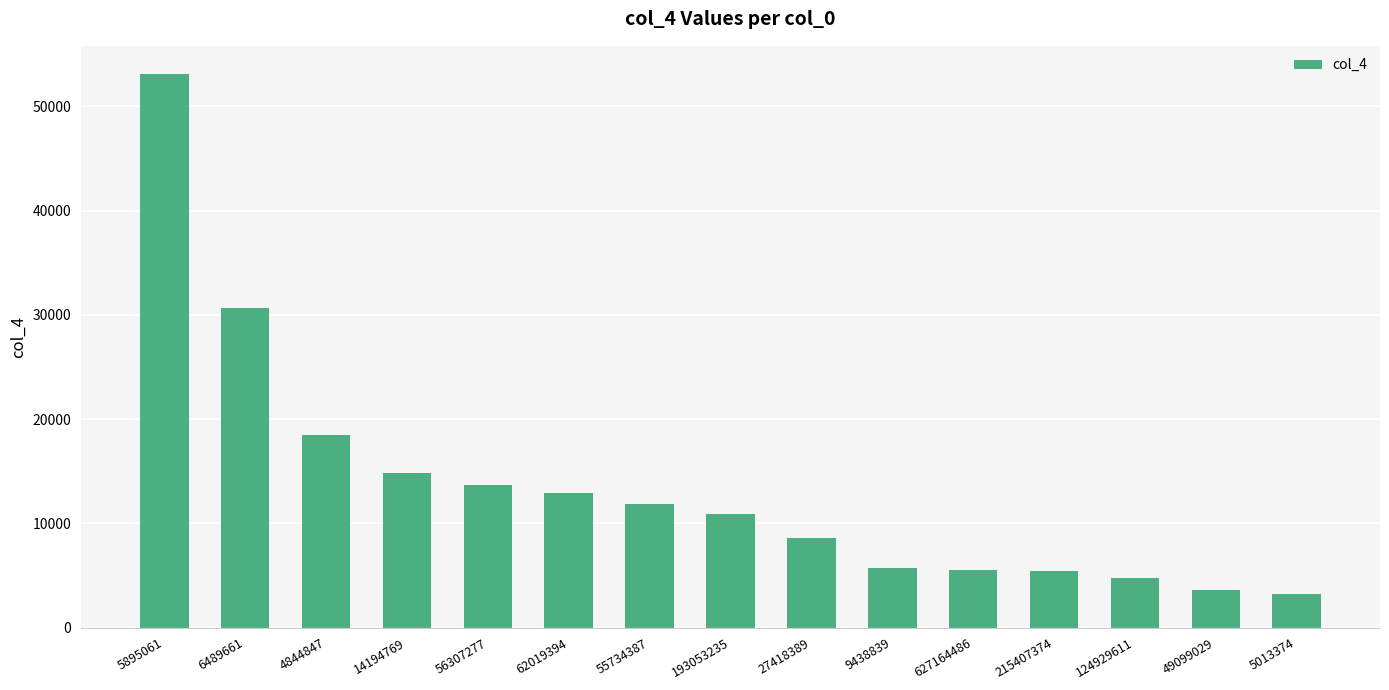

What value does the data have at 627164486, to the nearest 10?

5550